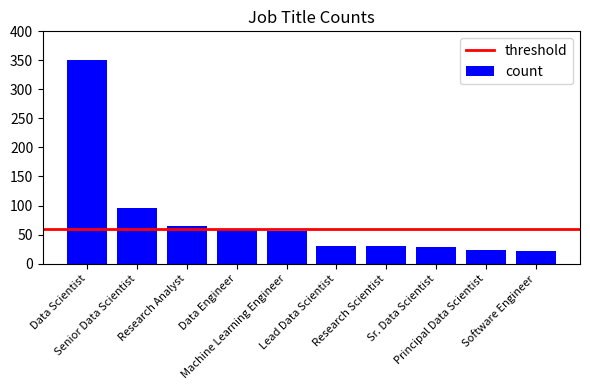

Is it true that the value at Lead Data Scientist is 8?

False